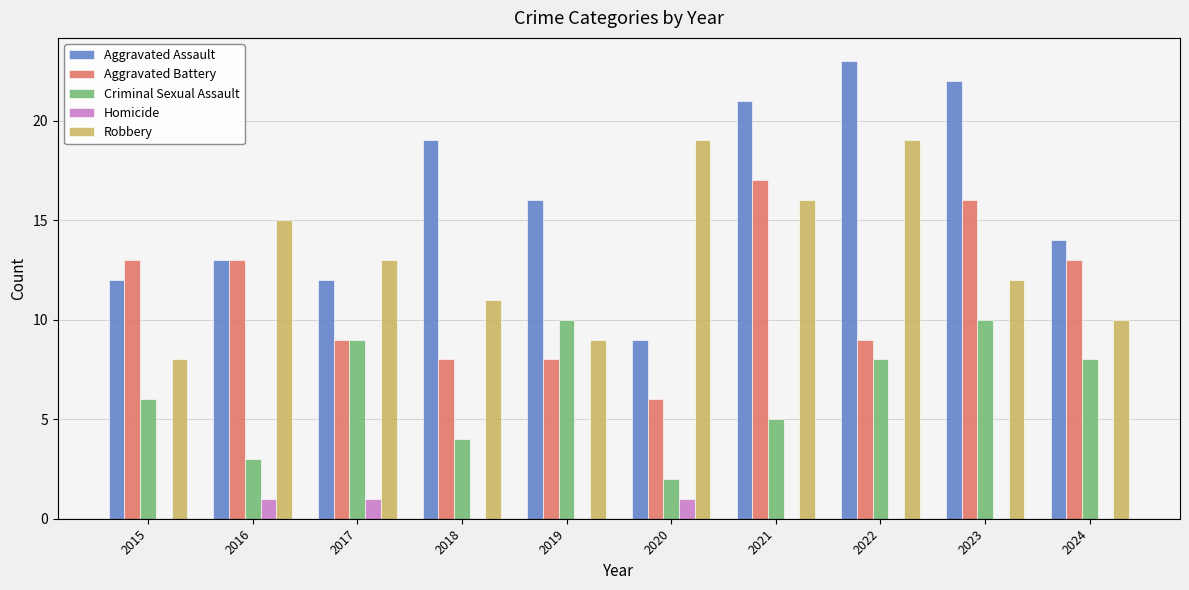

True or false: Homicide has a value of -1 at 2024.

False